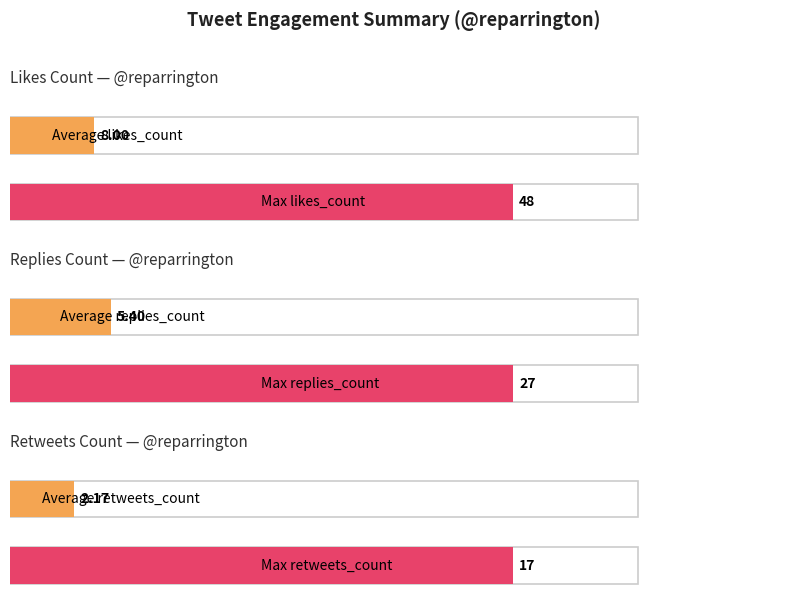

How many data points in retweets_count are above 1?

18